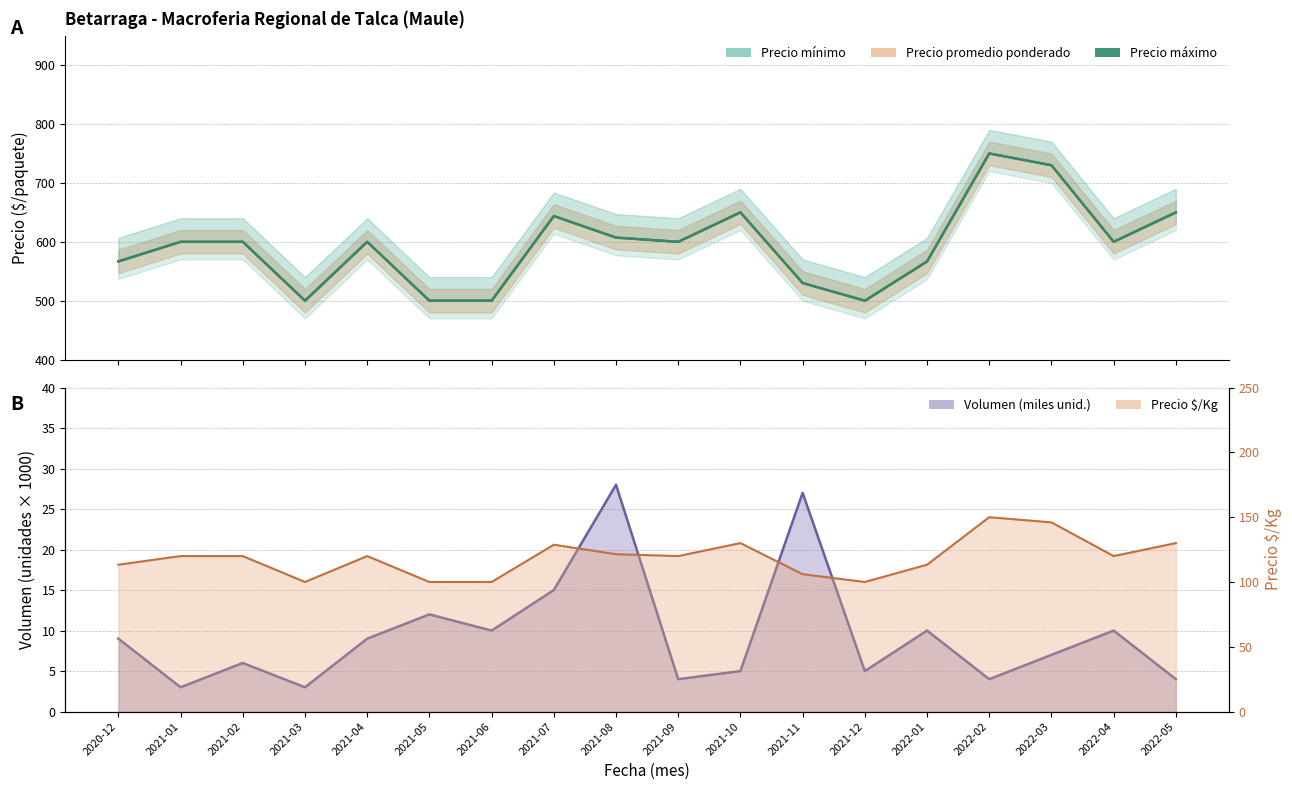

Reading left to right, list all the values displayed in this chart.

566.7	600.0	600.0	500.0	600.0	500.0	500.0	643.8	607.1	600.0	650.0	530.0	500.0	566.7	750.0	730.0	600.0	650.0